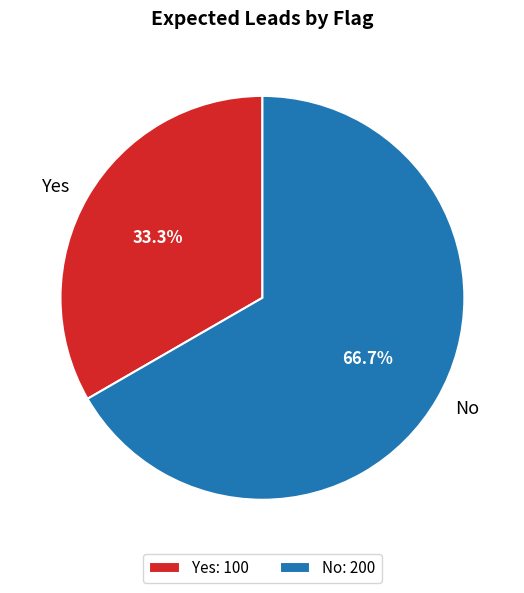

Is it true that Yes is 47% of the pie?

False